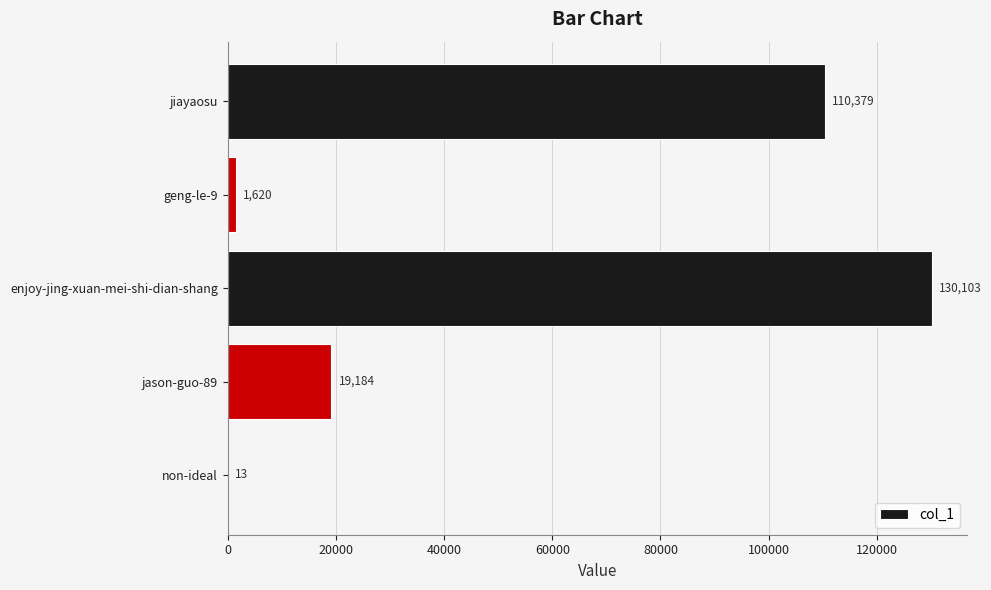

Reading bottom to top, extract all data points from this chart.

non-ideal=13	jason-guo-89=19184	enjoy-jing-xuan-mei-shi-dian-shang=130103	geng-le-9=1620	jiayaosu=110379